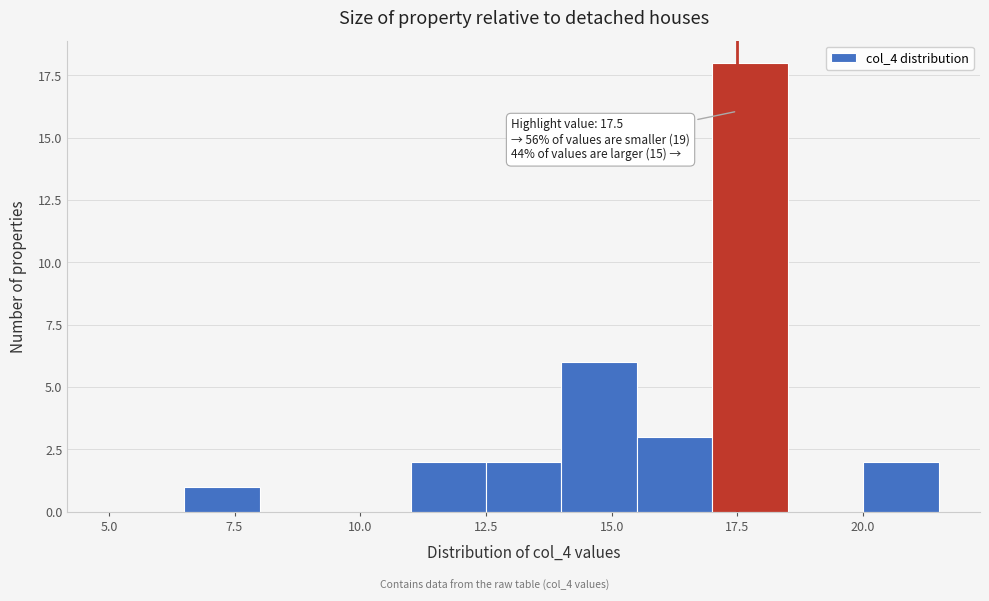

Read against the x-axis, roughly where is the centre of the tallest bar?

18.0